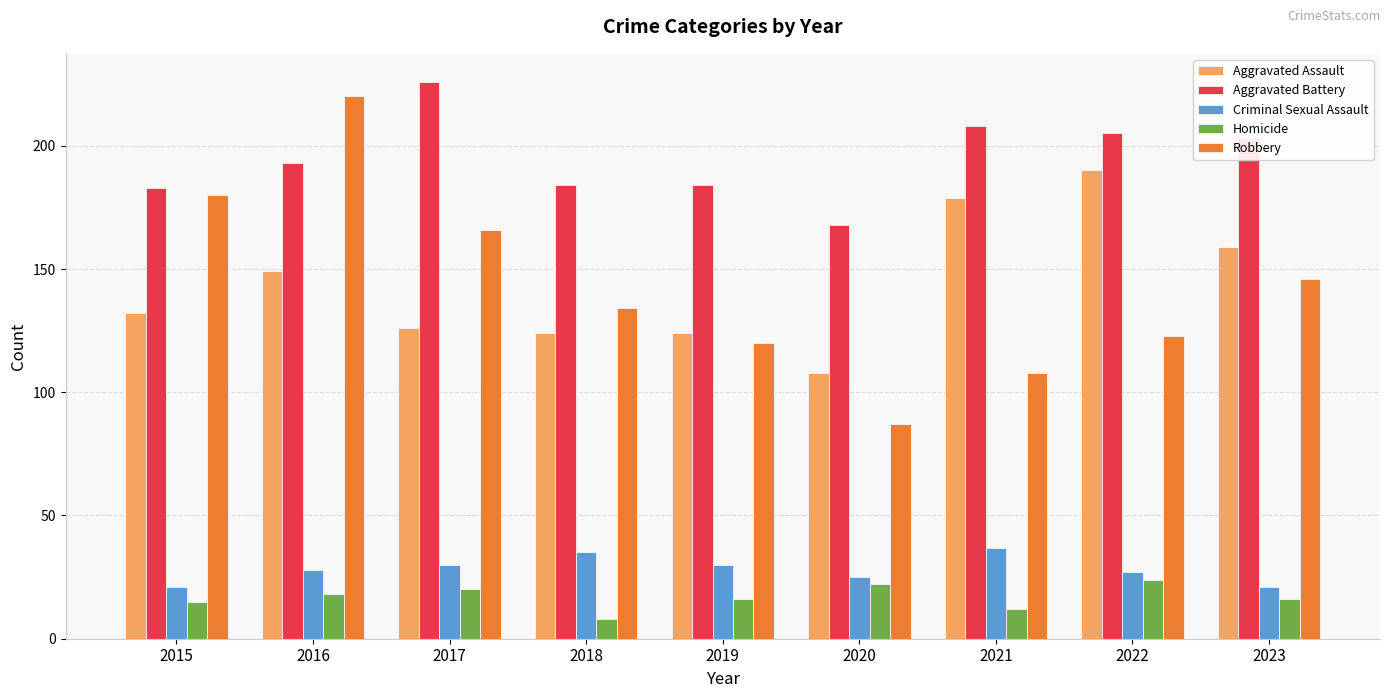

Reading left to right, list all the values displayed in this chart.

Aggravated Assault: 2015=132	2016=149	2017=126	2018=124	2019=124	2020=108	2021=179	2022=190	2023=159
Aggravated Battery: 2015=183	2016=193	2017=226	2018=184	2019=184	2020=168	2021=208	2022=205	2023=203
Criminal Sexual Assault: 2015=21	2016=28	2017=30	2018=35	2019=30	2020=25	2021=37	2022=27	2023=21
Homicide: 2015=15	2016=18	2017=20	2018=8	2019=16	2020=22	2021=12	2022=24	2023=16
Robbery: 2015=180	2016=220	2017=166	2018=134	2019=120	2020=87	2021=108	2022=123	2023=146